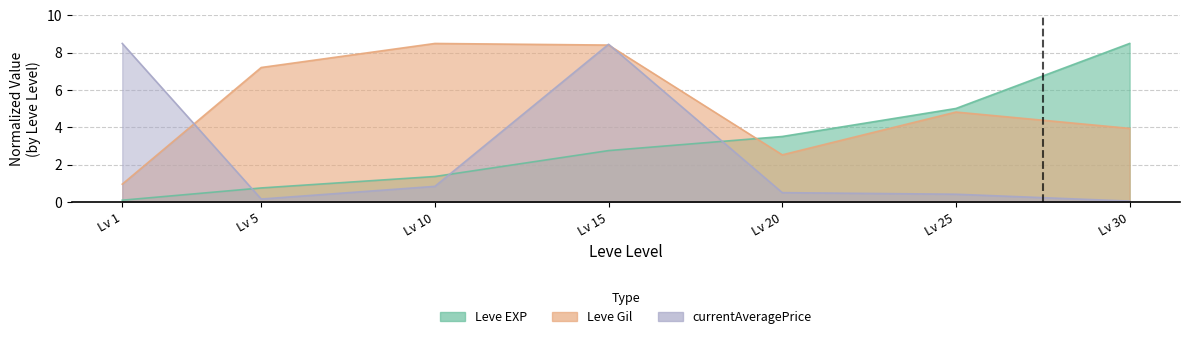

Between Lv 1 and Lv 25, which series saw the biggest shift?

currentAveragePrice